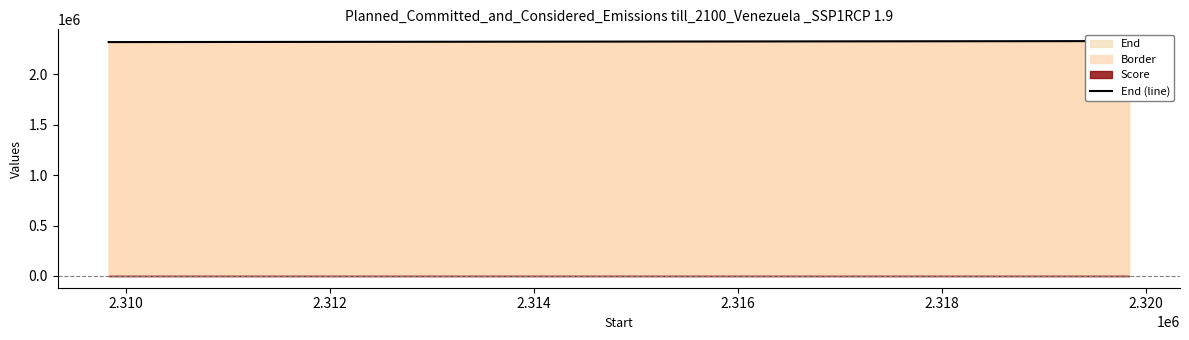

Count the number of values greater than 2324834.

2